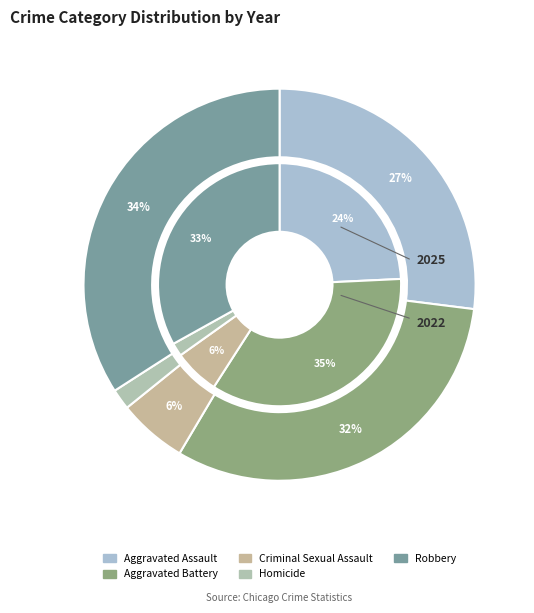

How many segments does this pie chart have?

5